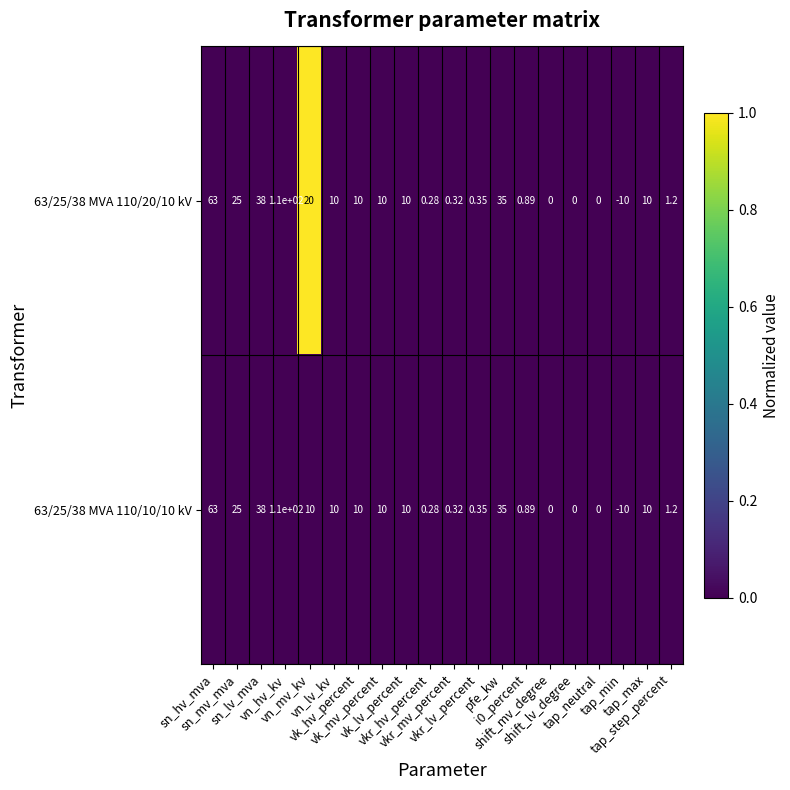

What is the maximum value shown in the chart?

110.0